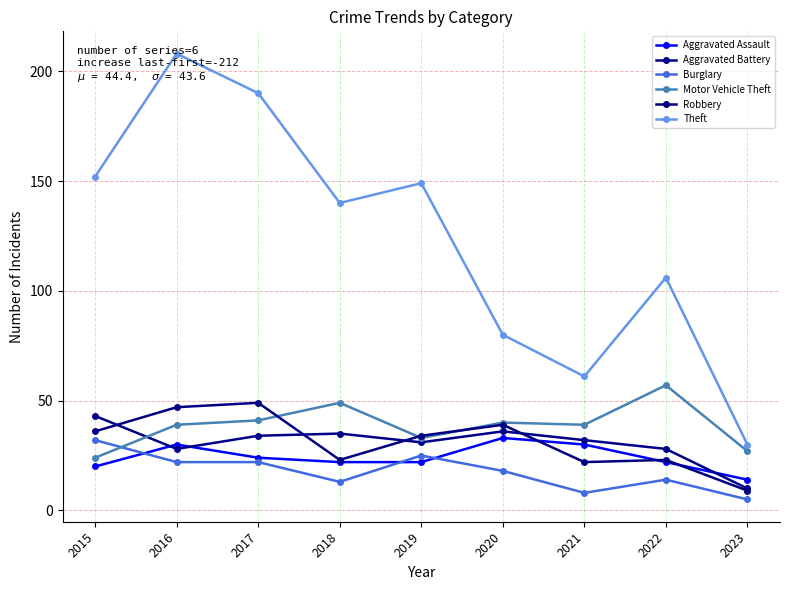

How many series are shown in this chart?

6